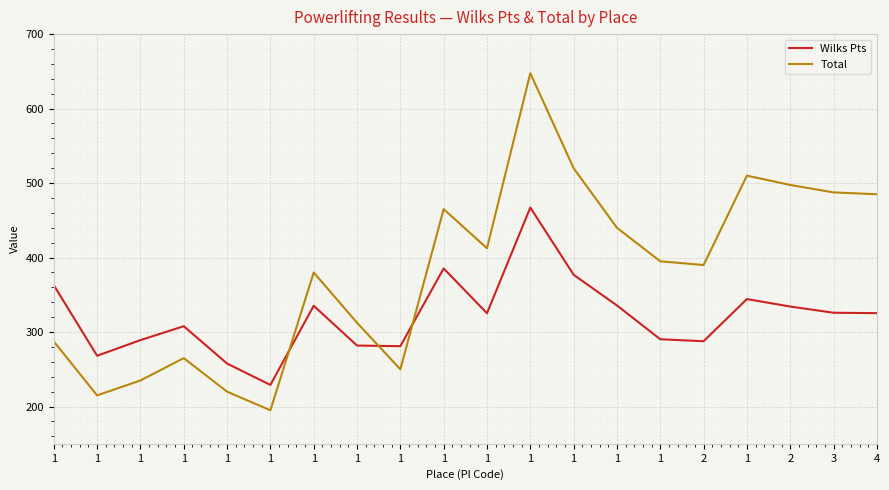

How many interior local valleys does the Total series have?

5